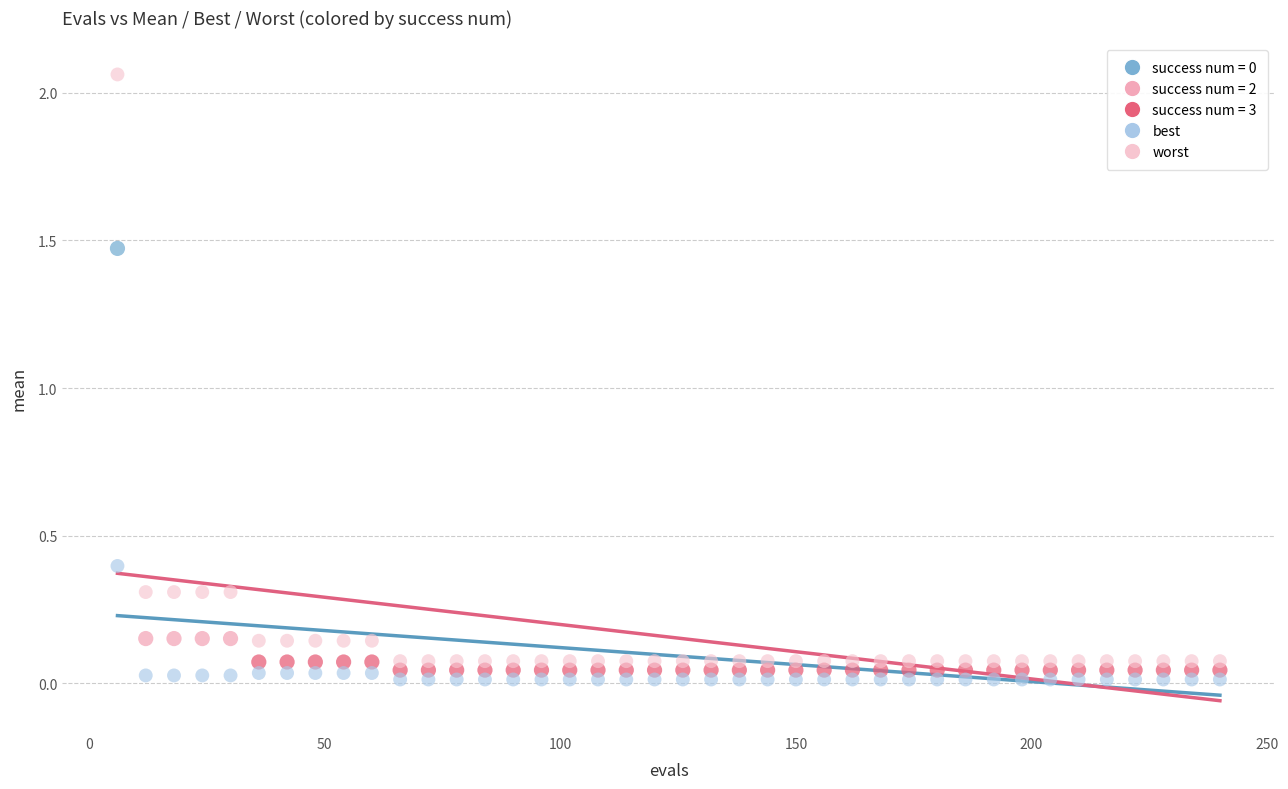

Across all data points, what is the range of X values (max minus min)?

234.0